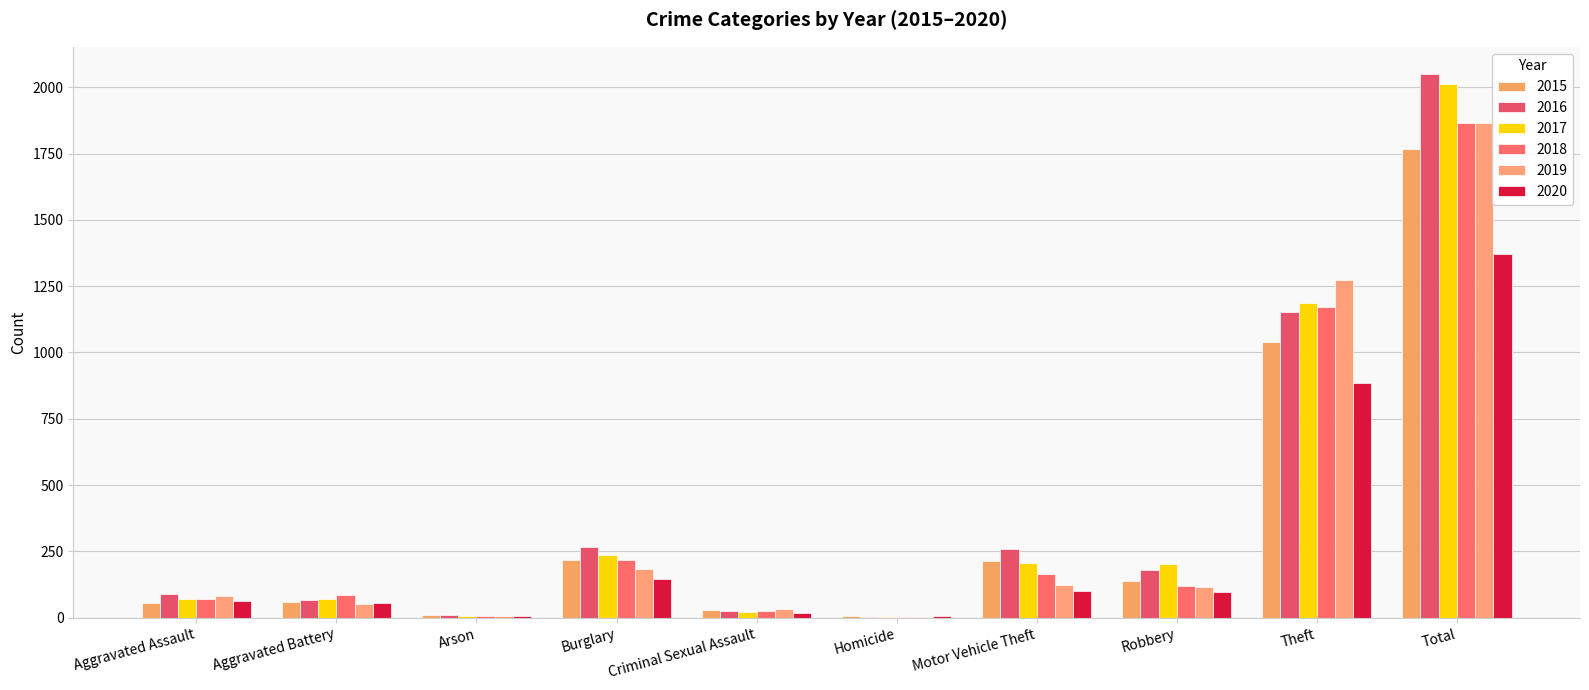

Are the bars horizontal?

No